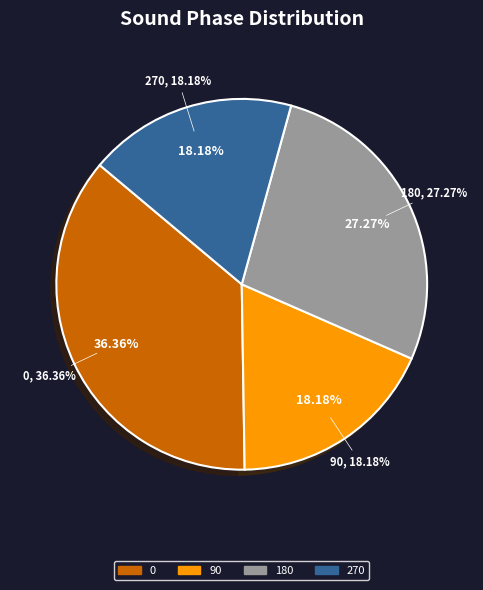

True or false: Theta accounts for 1% of the total.

False